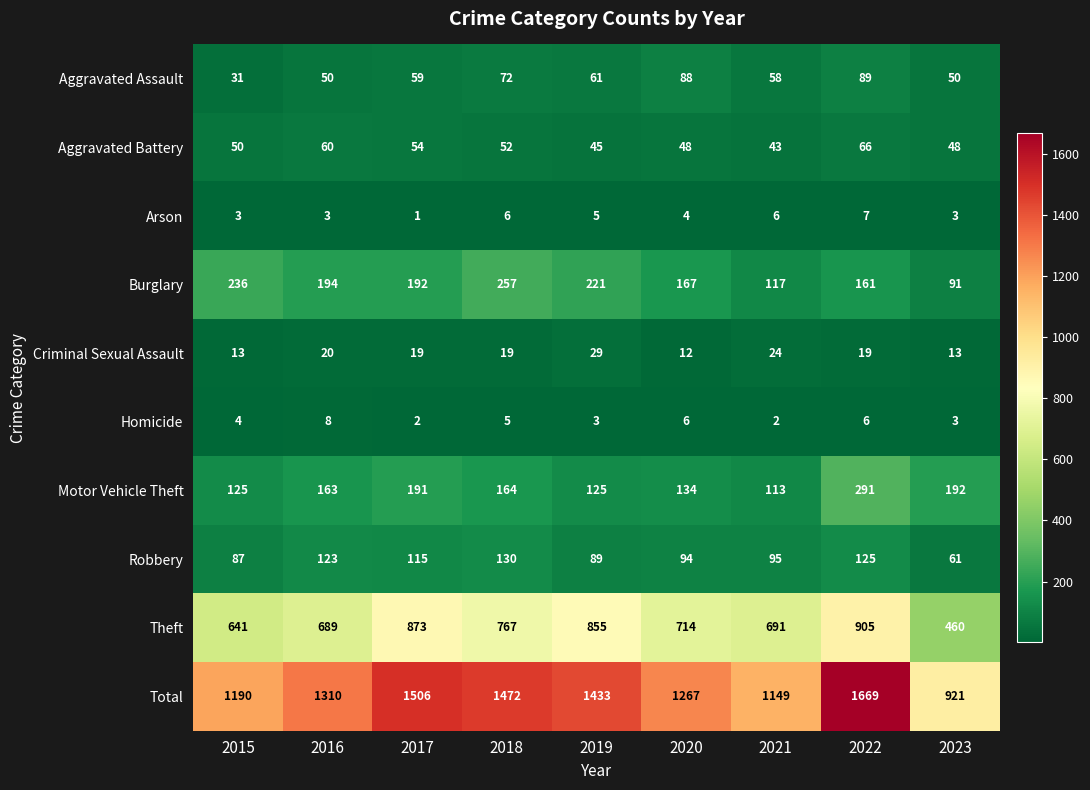

Rank the series at 2018 from lowest to highest value.

Homicide, Arson, Criminal Sexual Assault, Aggravated Battery, Aggravated Assault, Robbery, Motor Vehicle Theft, Burglary, Theft, Total